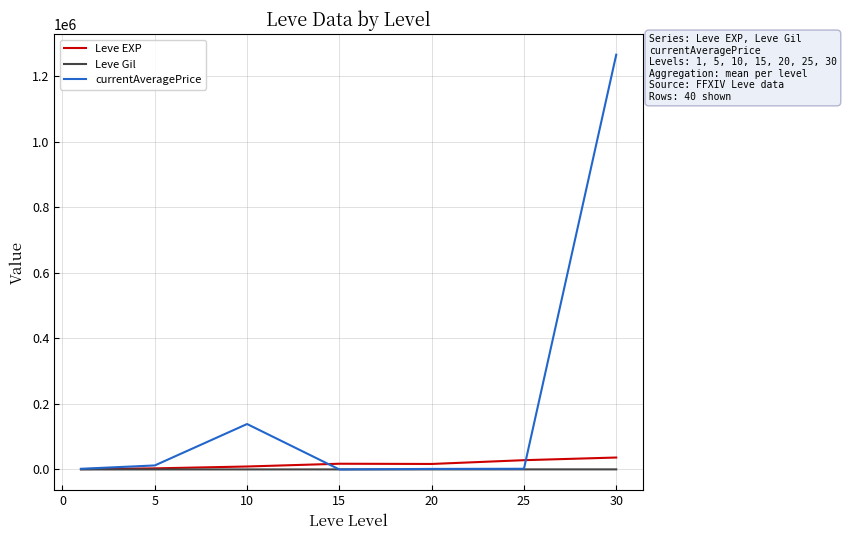

Which series has the largest total across all categories?

currentAveragePrice